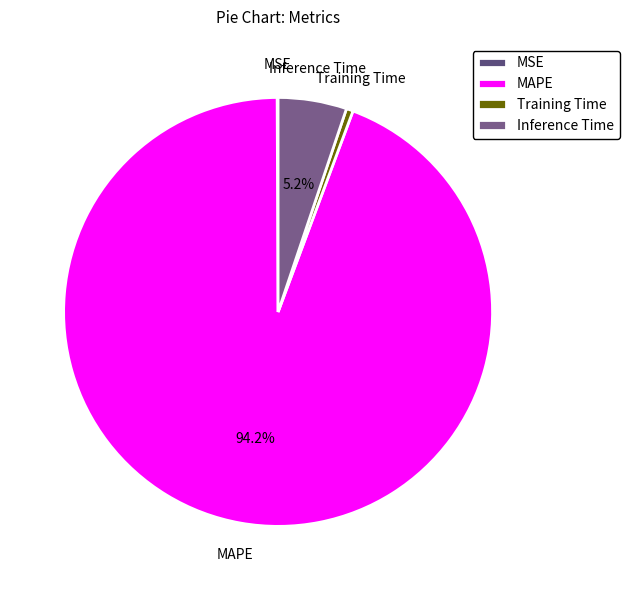

Is the sum of Training Time and Inference Time greater than half?

No